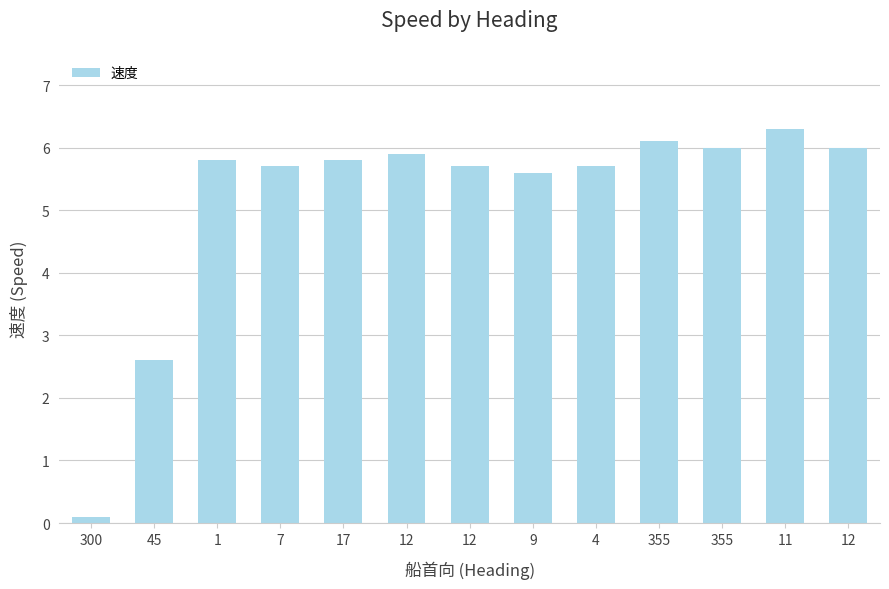

Are the bars horizontal?

No